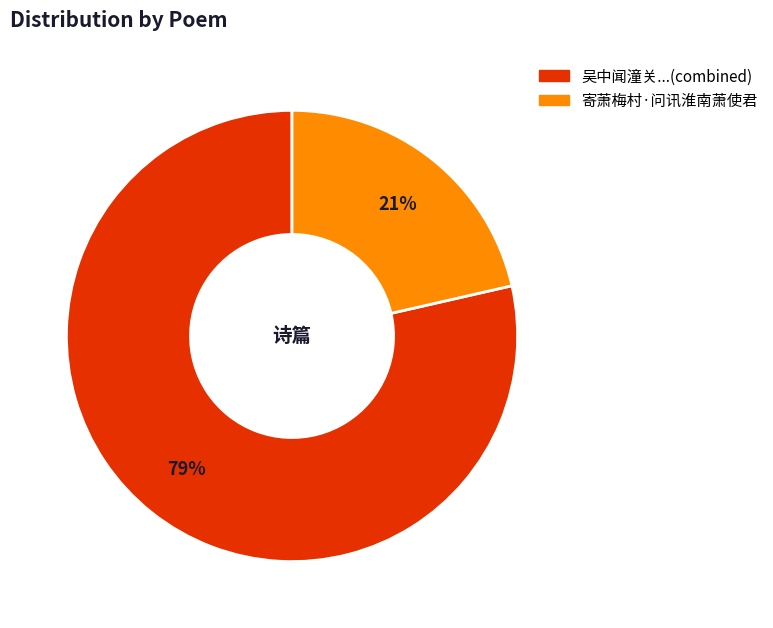

Is there a majority slice in this chart?

Yes